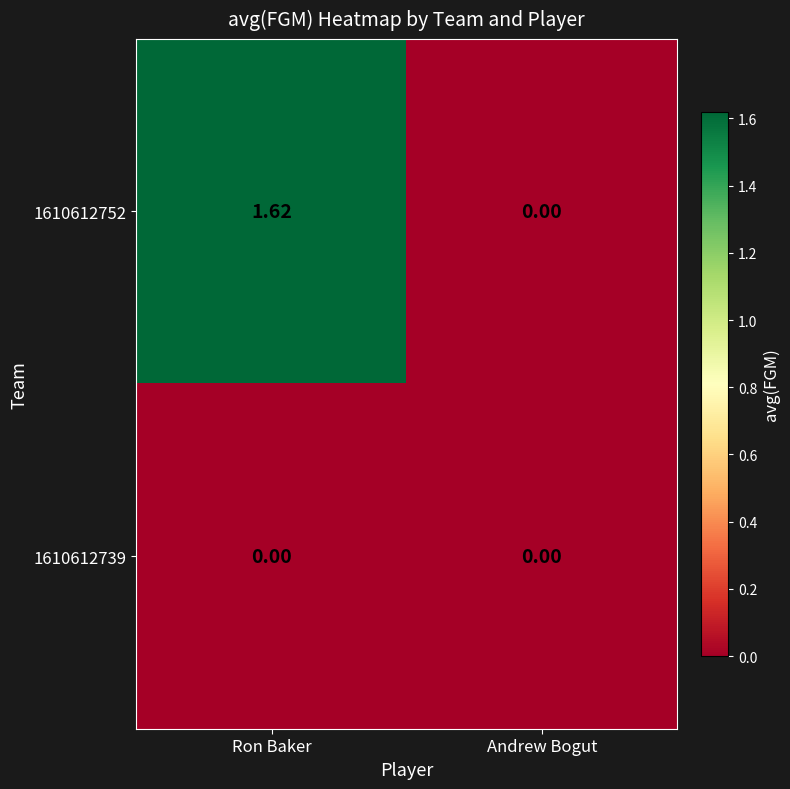

At which category is the sum across all series the highest?

Ron Baker